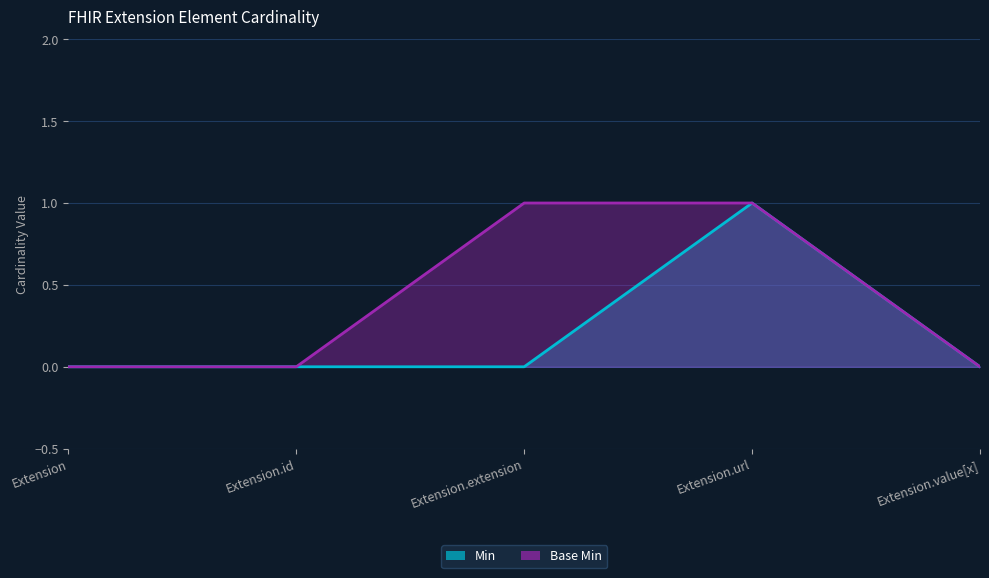

Rank the series by their average value, from highest to lowest.

Base Min, Min